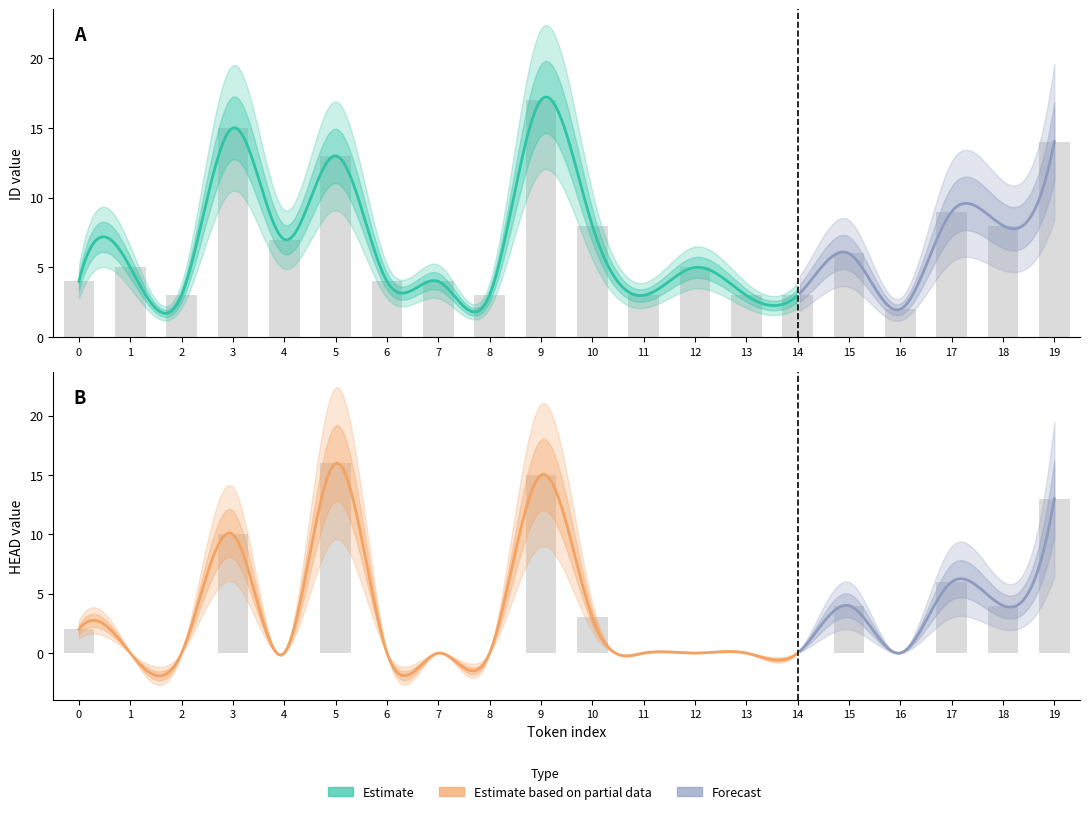

Reading right to left, list all the values displayed in this chart.

ID: 19=14	18=8	17=9	16=2	15=6	14=3	13=3	12=5	11=3	10=8	9=17	8=3	7=4	6=4	5=13	4=7	3=15	2=3	1=5	0=4
HEAD: 19=13	18=4	17=6	16=0	15=4	14=0	13=0	12=0	11=0	10=3	9=15	8=0	7=0	6=0	5=16	4=0	3=10	2=0	1=0	0=2